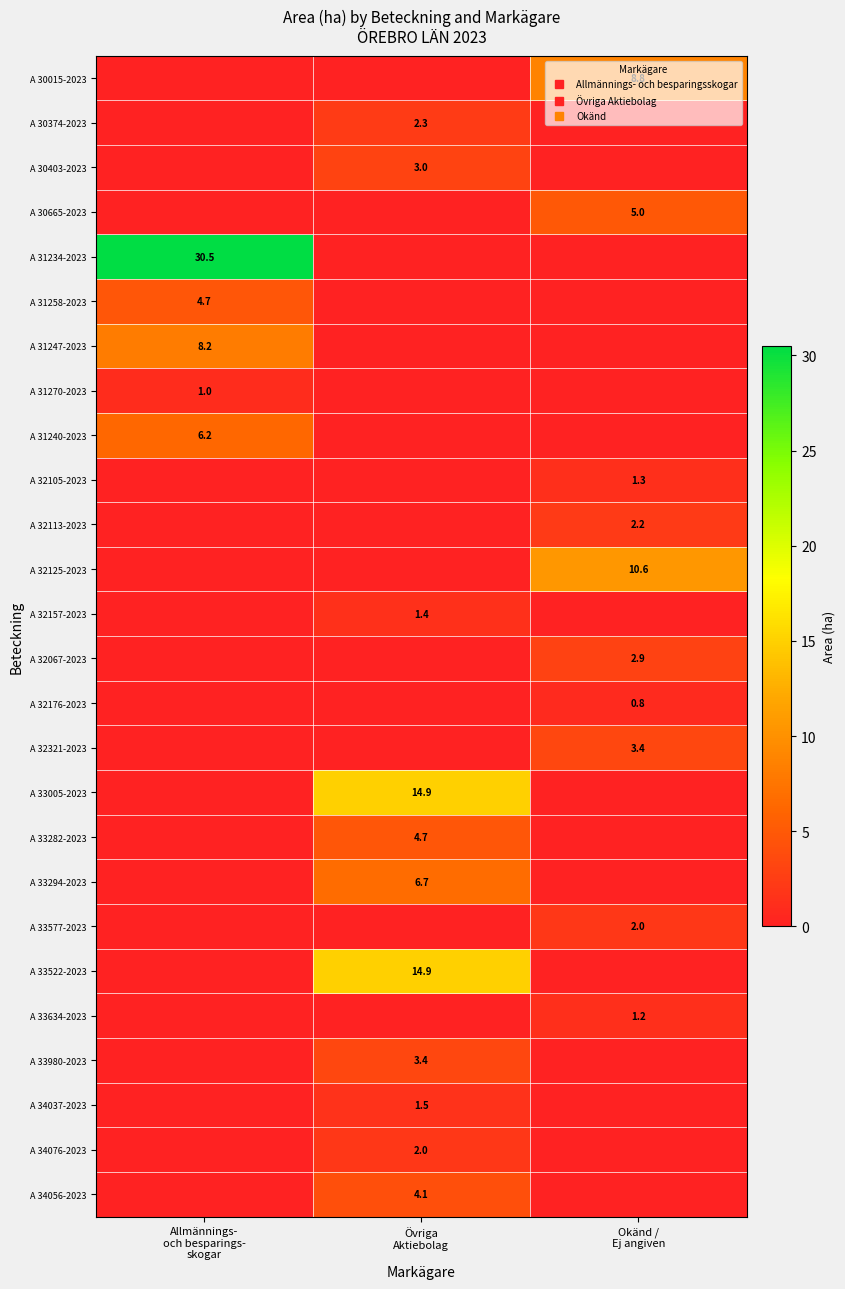

At how many categories does at least one series exceed 23?

1